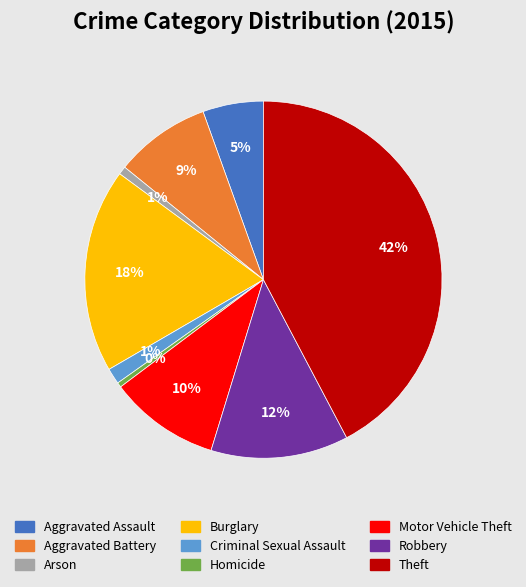

Which has a higher value, Arson or Theft?

Theft